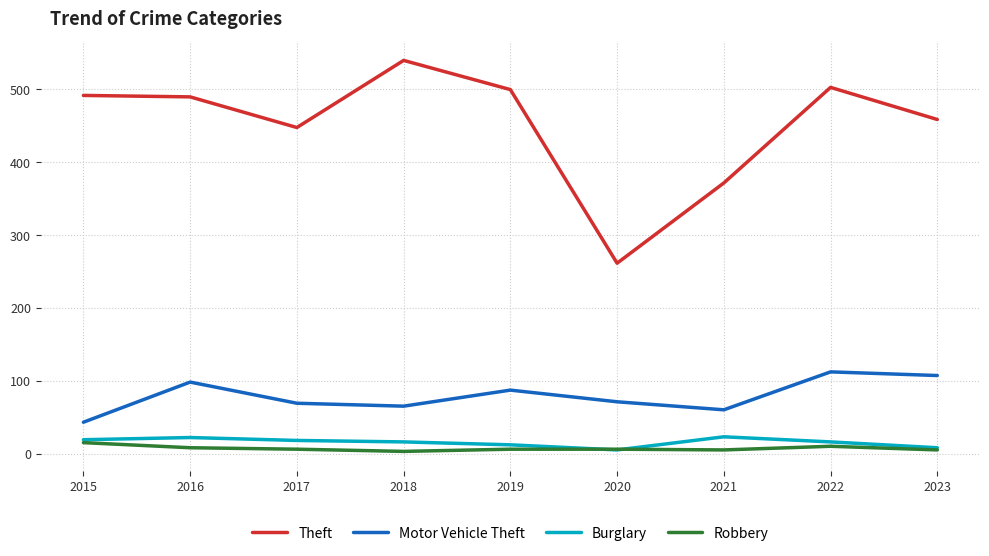

Which series has the largest total across all categories?

Theft